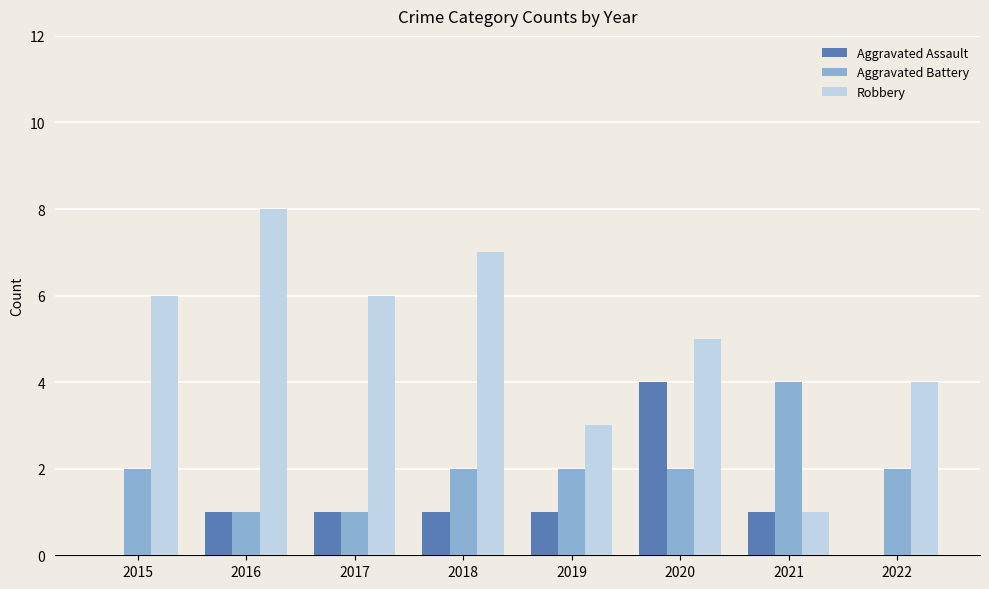

Reading left to right, transcribe all the data shown in this chart.

Aggravated Assault: 0	1	1	1	1	4	1	0
Aggravated Battery: 2	1	1	2	2	2	4	2
Robbery: 6	8	6	7	3	5	1	4